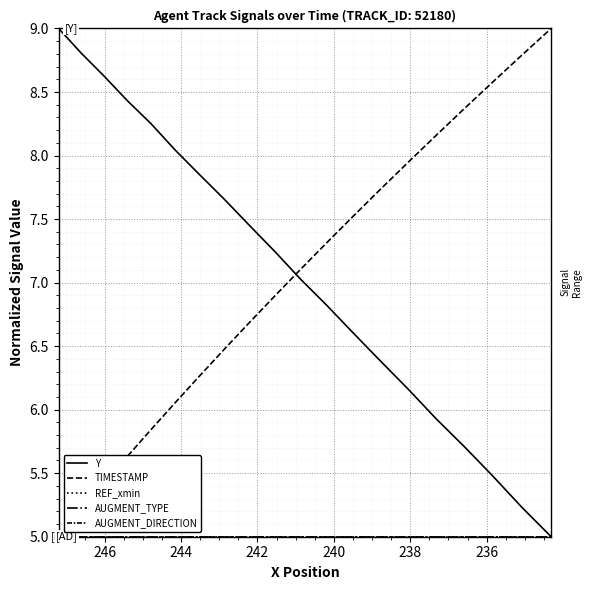

True or false: AUGMENT_DIRECTION and TIMESTAMP cross at least once.

False